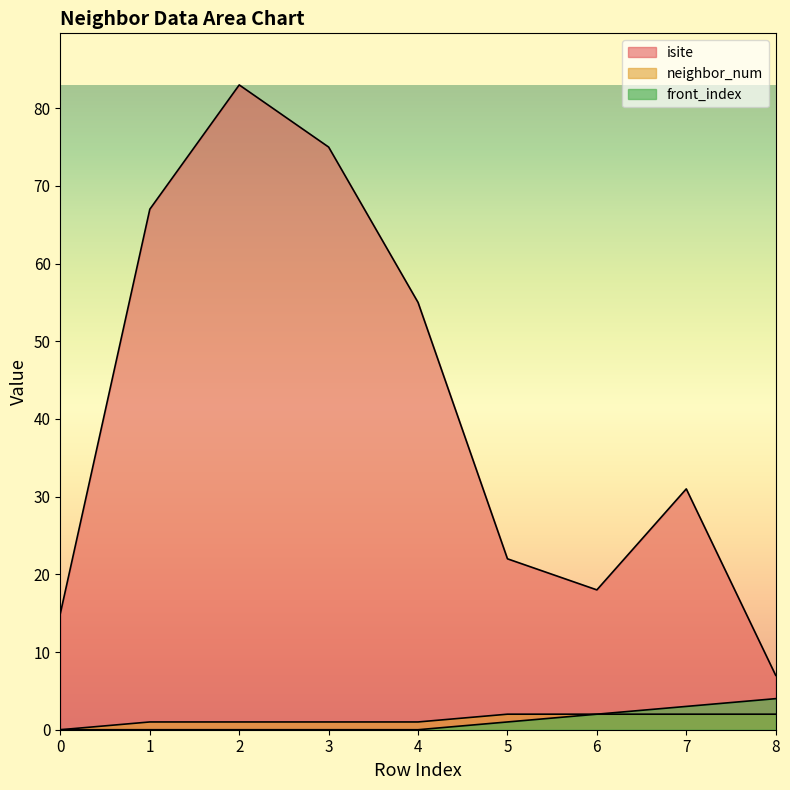

Reading right to left, what are all the values shown in this chart?

isite: 8=7	7=31	6=18	5=22	4=55	3=75	2=83	1=67	0=15
neighbor_num: 8=2	7=2	6=2	5=2	4=1	3=1	2=1	1=1	0=0
front_index: 8=4	7=3	6=2	5=1	4=0	3=0	2=0	1=0	0=0